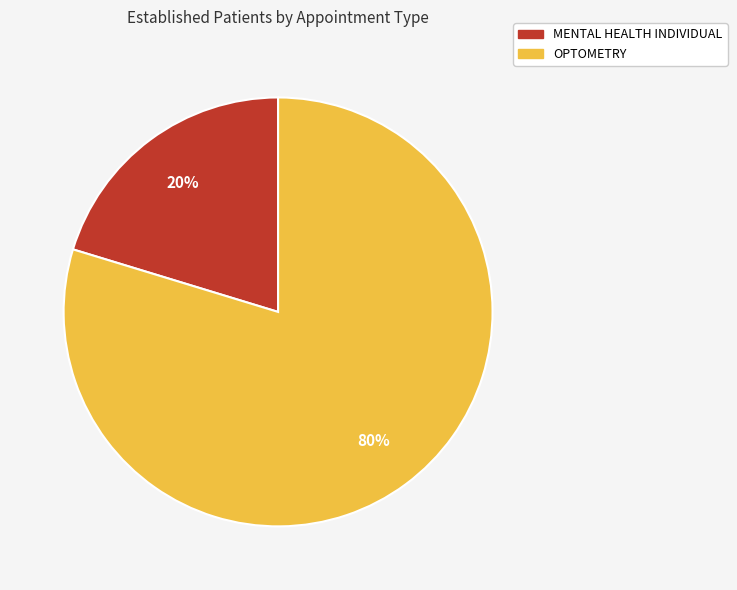

Rank the categories by value from highest to lowest.

OPTOMETRY, MENTAL HEALTH INDIVIDUAL